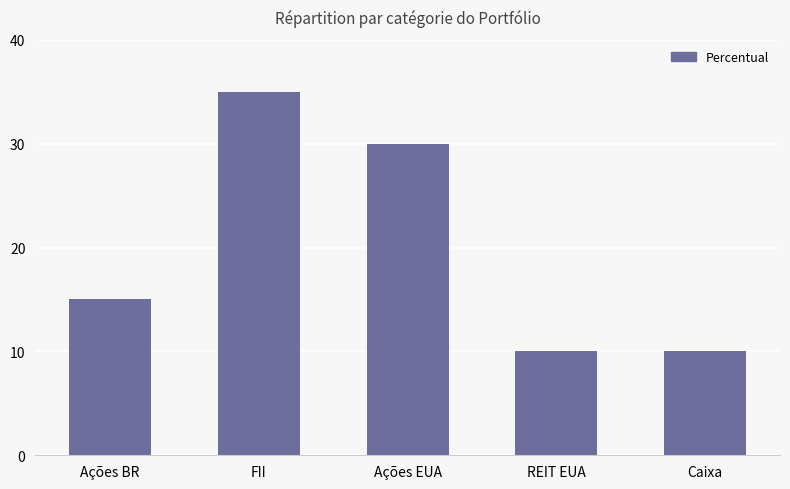

What is the label of the 5th bar from the right?

Ações BR